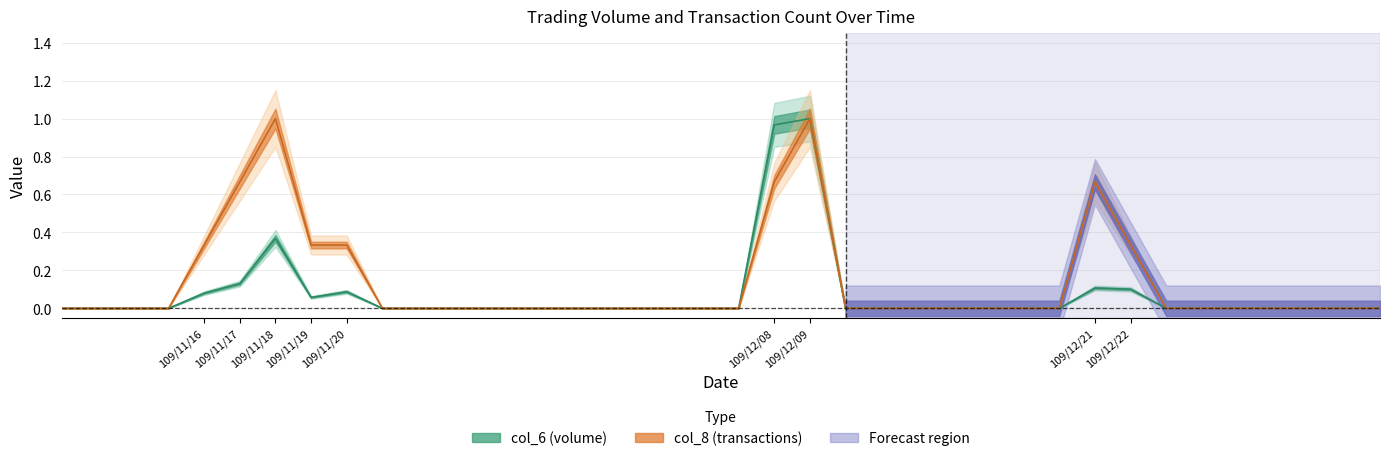

What is the highest value of the col_6 series?

1.0